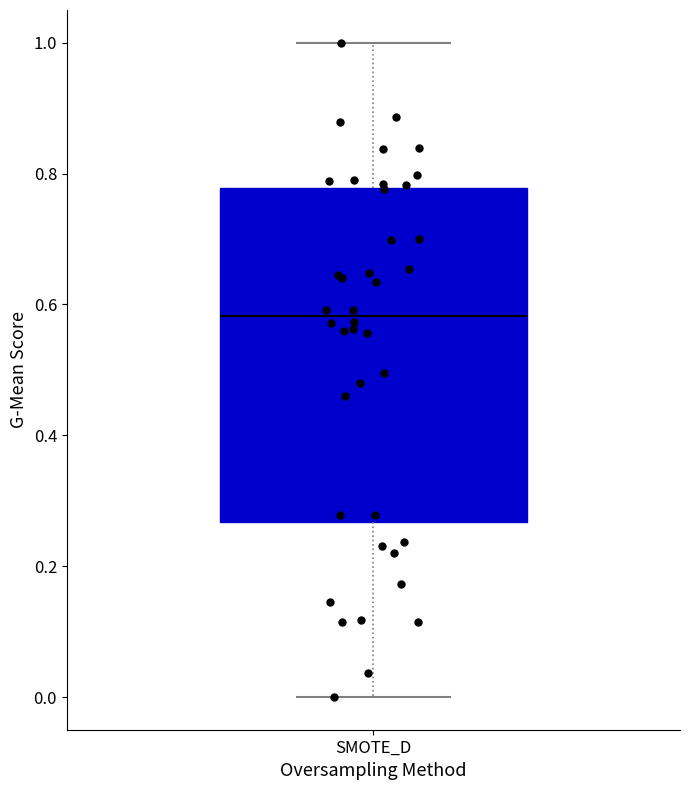

Where is the lower edge of the box for SMOTE_D on the y-axis? The values are not printed on the chart, so give them approximately, as read against the axis.

0.26